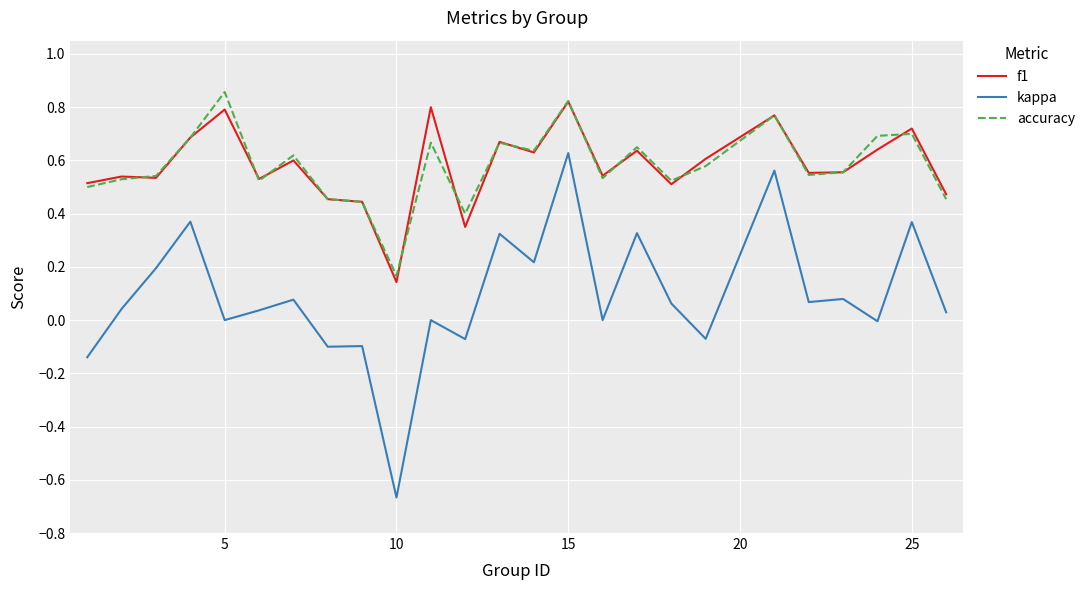

True or false: kappa and accuracy cross at least once.

False